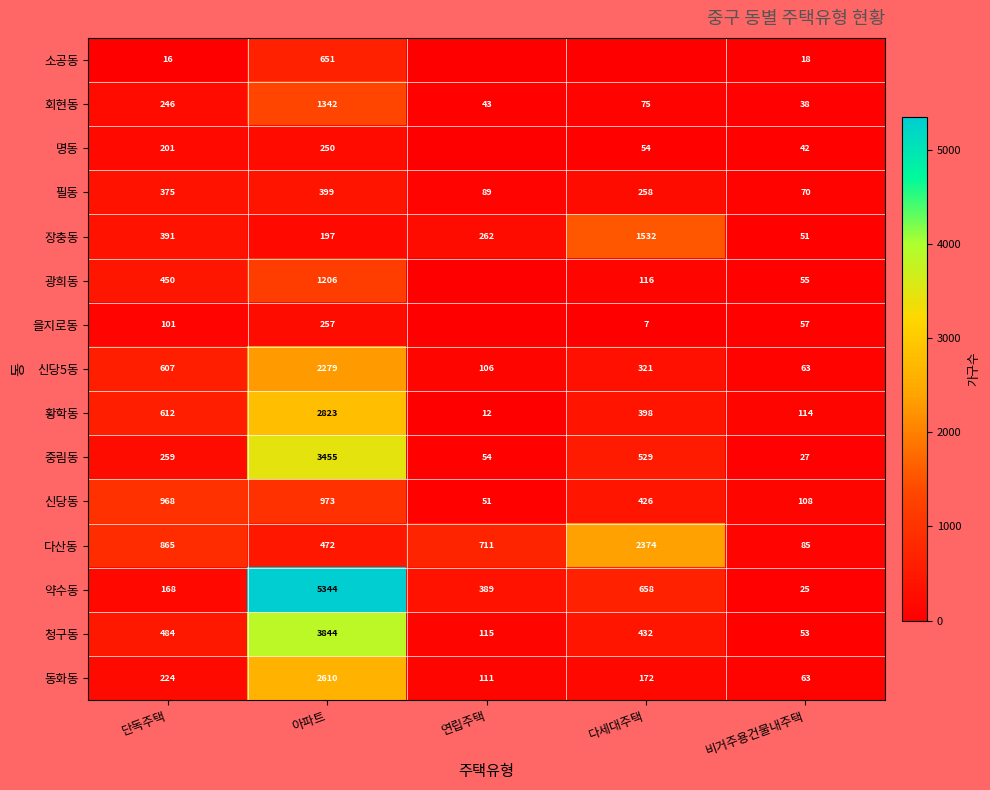

What is the sum of the 약수동 values at 다세대주택 and 연립주택?

1047